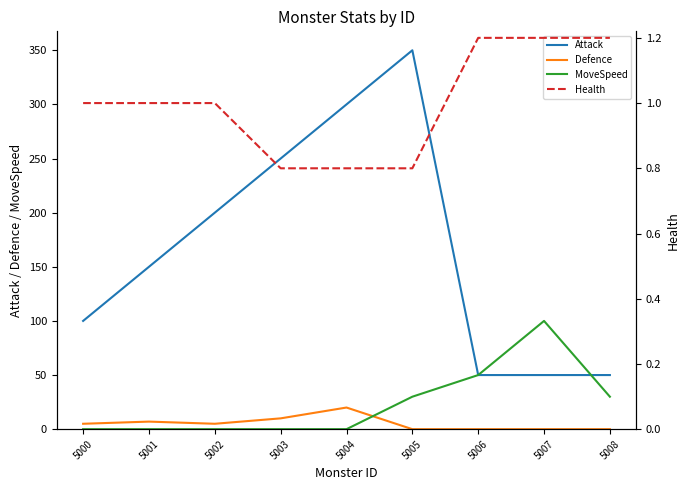

Between which two adjacent categories do MoveSpeed and Attack first intersect?

5007 and 5008